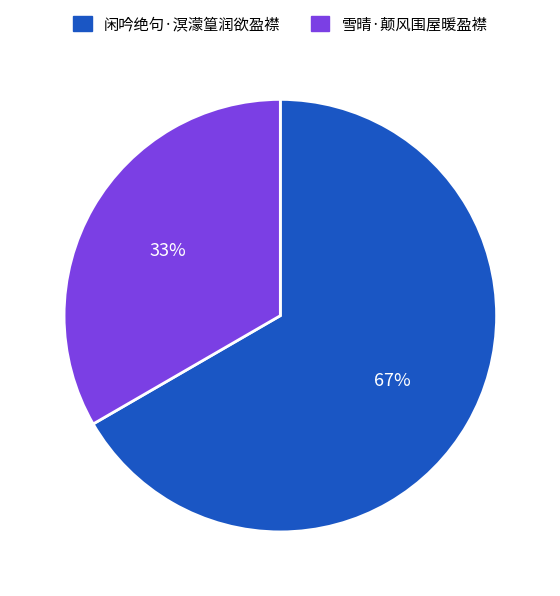

Rank the categories by value from lowest to highest.

雪晴·颠风围屋暖盈襟, 闲吟绝句·溟濛篁润欲盈襟